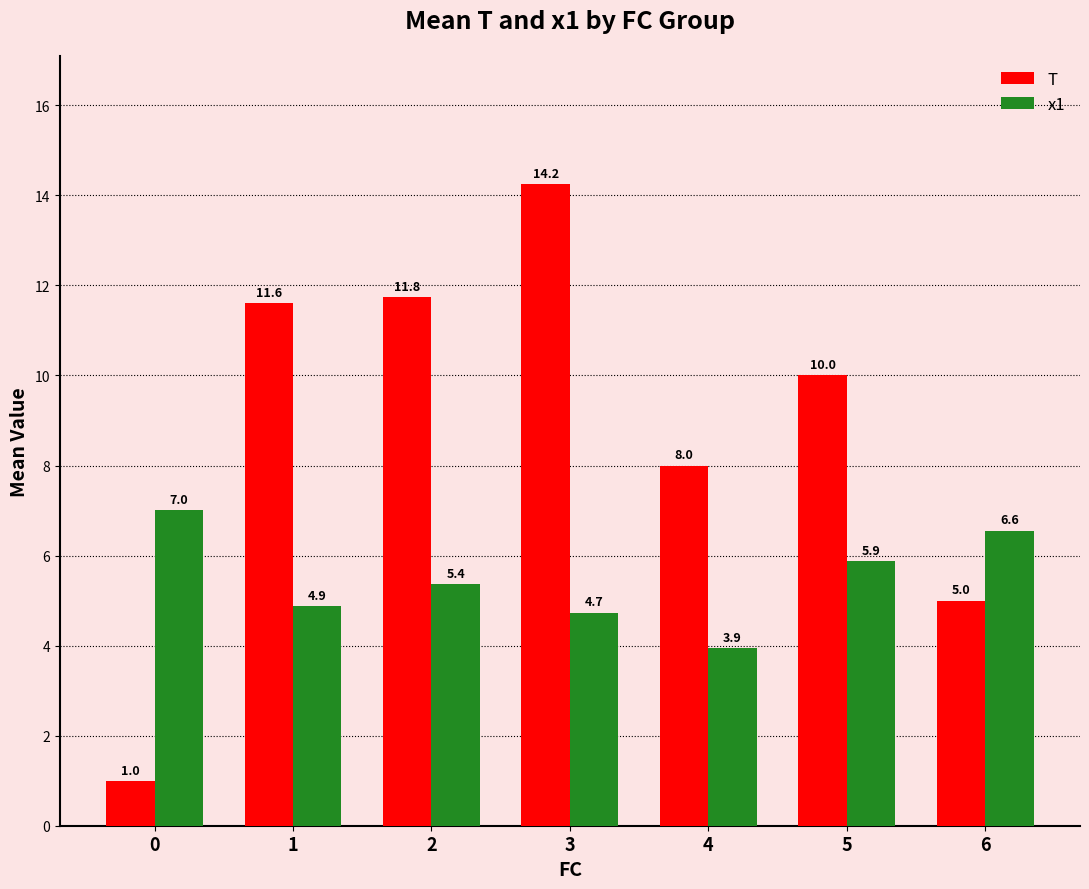

What is the difference between the x1 values at 0 and 2?

1.6